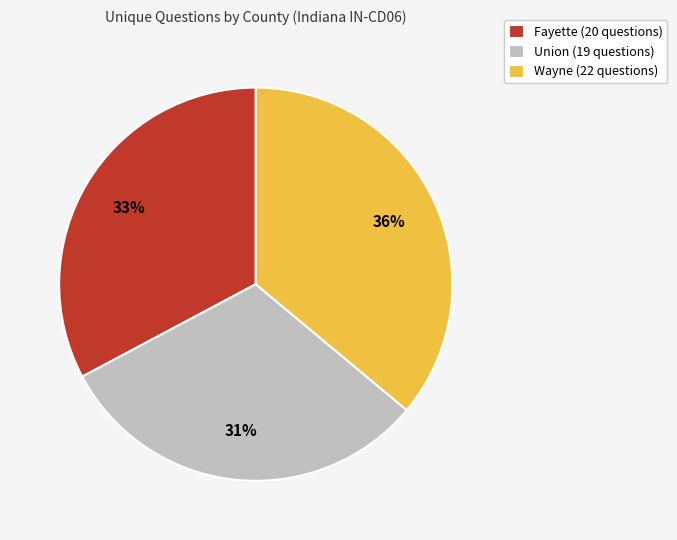

Is Fayette the majority of the pie?

No